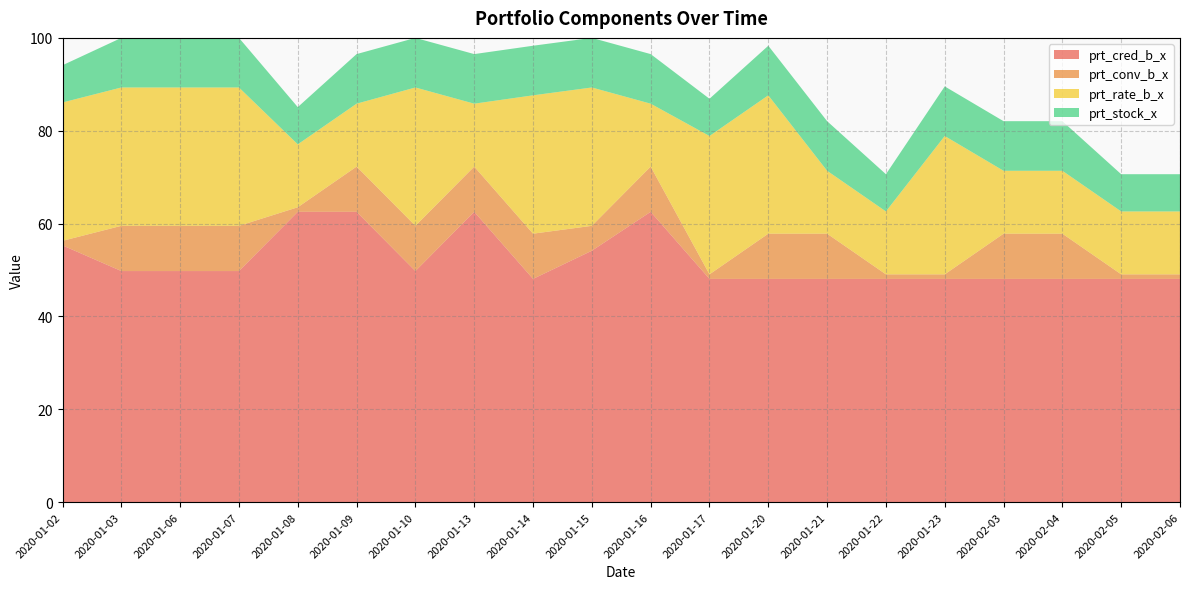

The prt_cred_b_x series shows 9.9 at 2020-01-14. True or false?

False